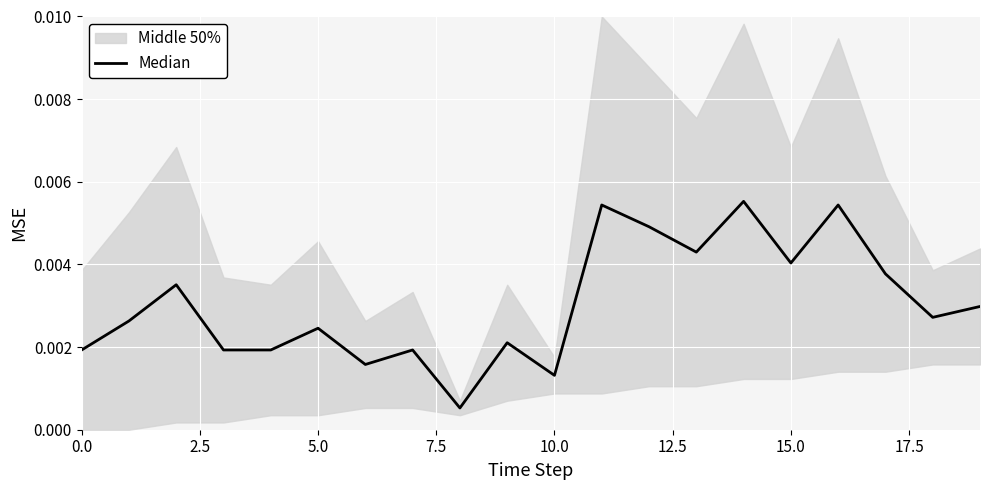

Count the values in the range 0 to 1.

20